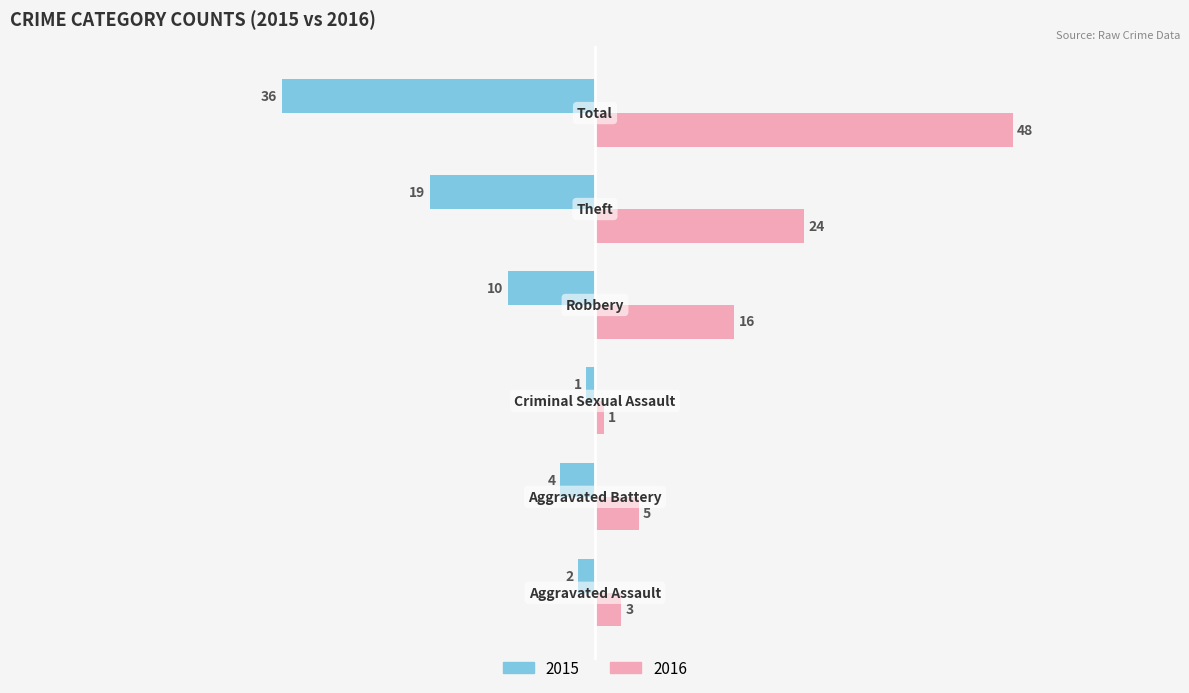

How many series are shown in this chart?

2